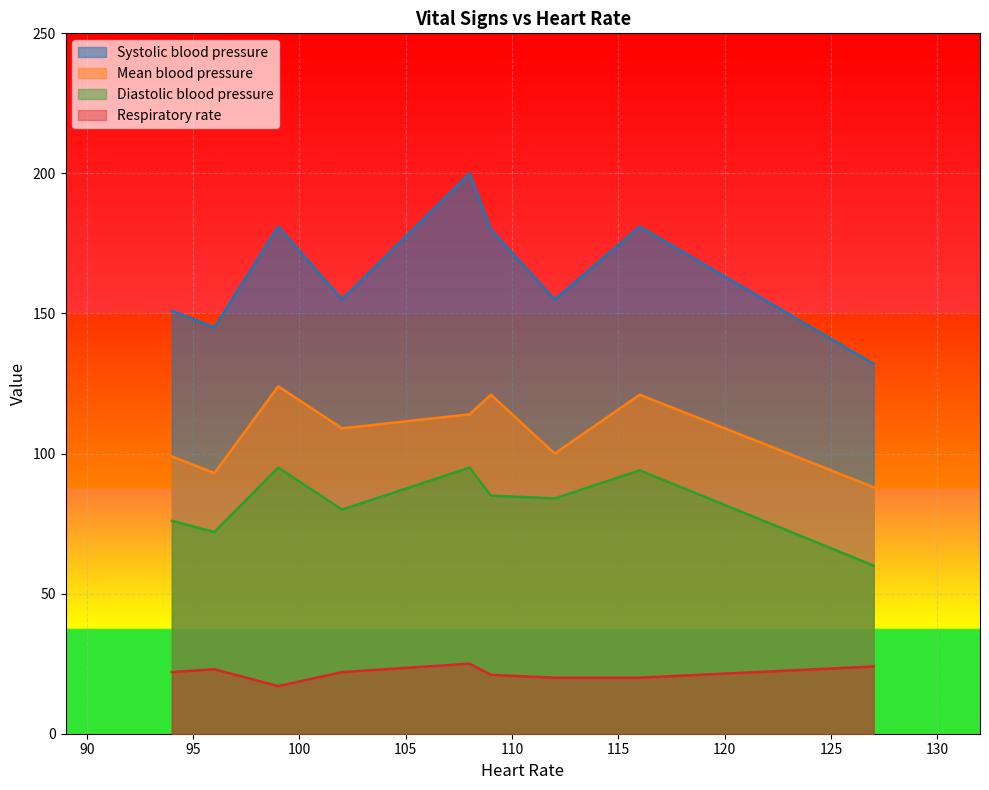

True or false: Diastolic blood pressure has more than 2 interior local peaks.

True